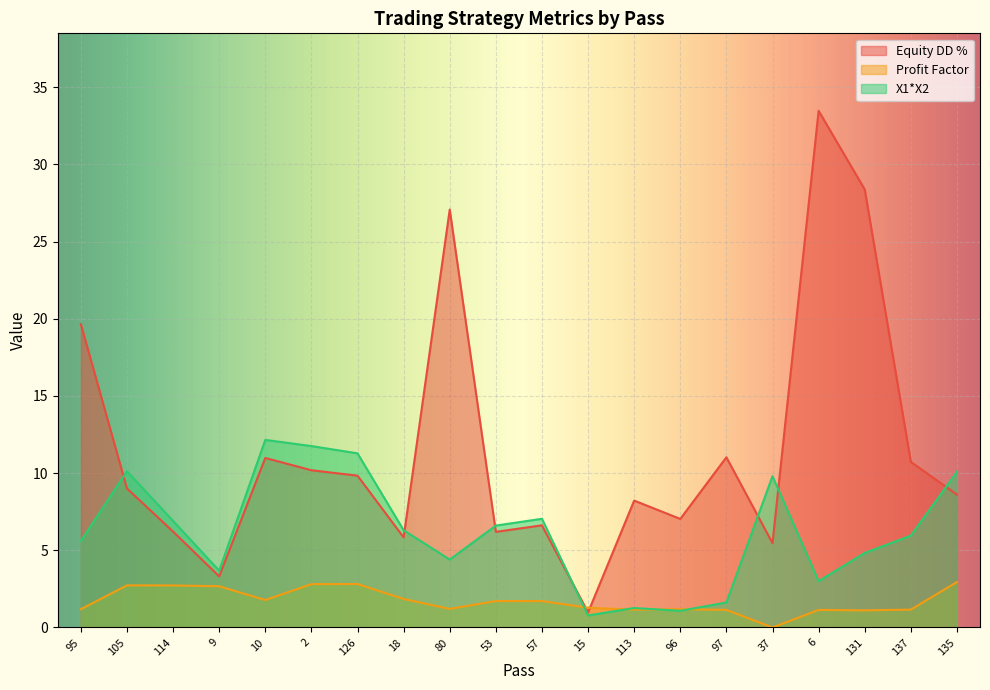

Is it true that Equity DD % equals 6.2 at 114?

True